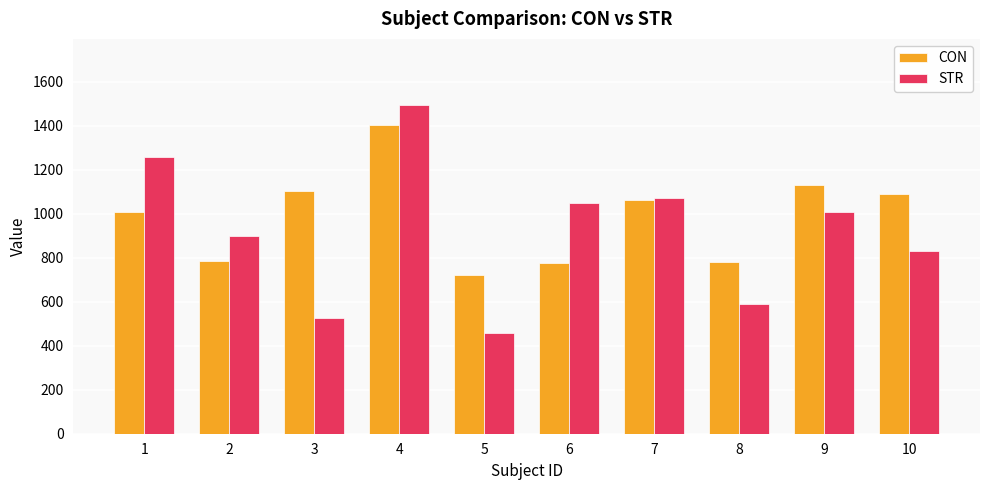

What is the difference between the highest and lowest values at 5?

263.4